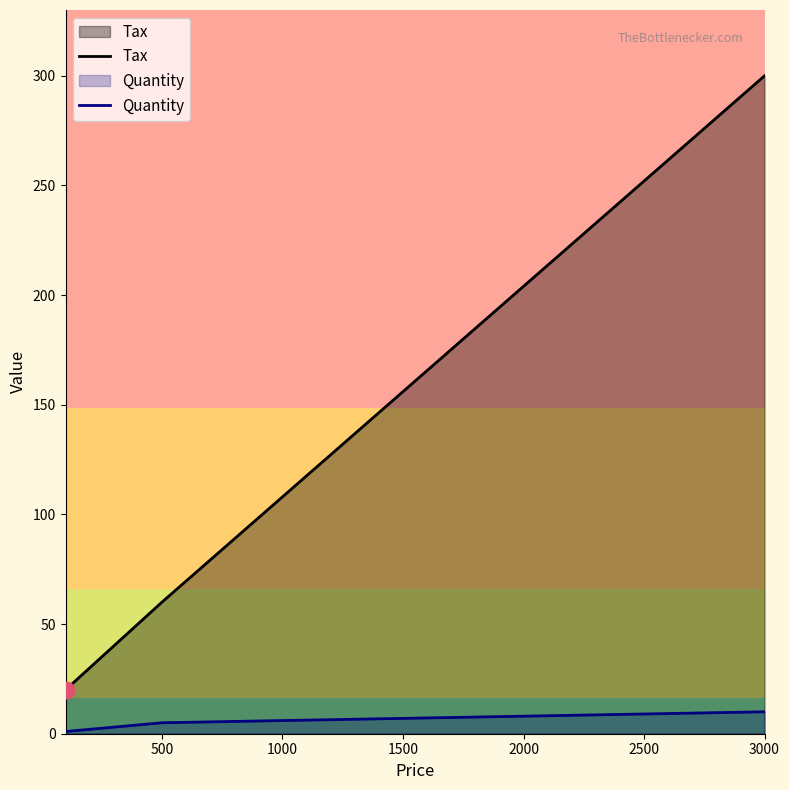

What is the sum of all Quantity values?

16